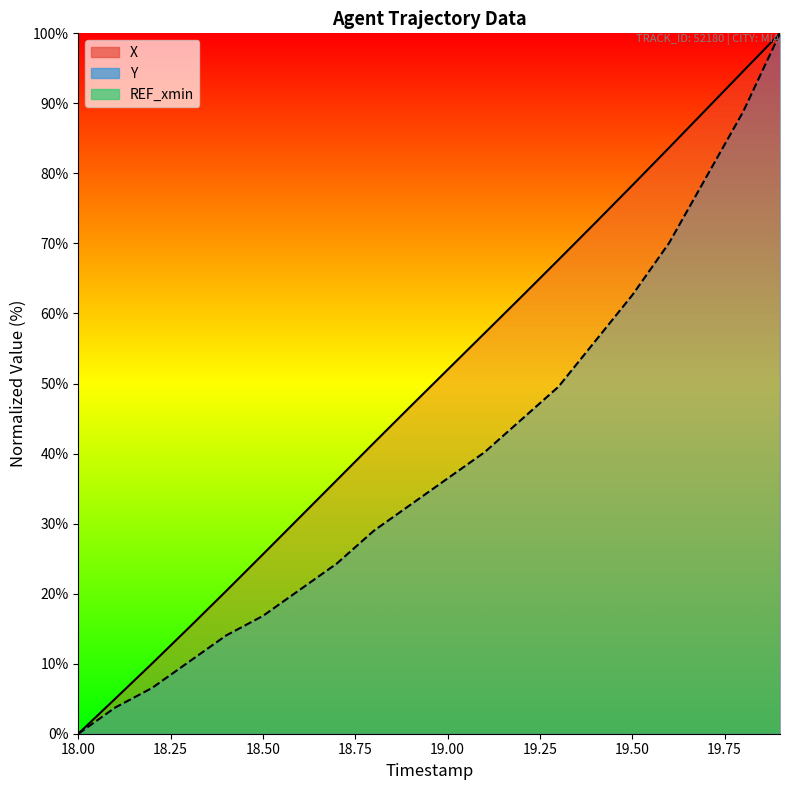

What is the label of the 3rd point from the left?

18.50